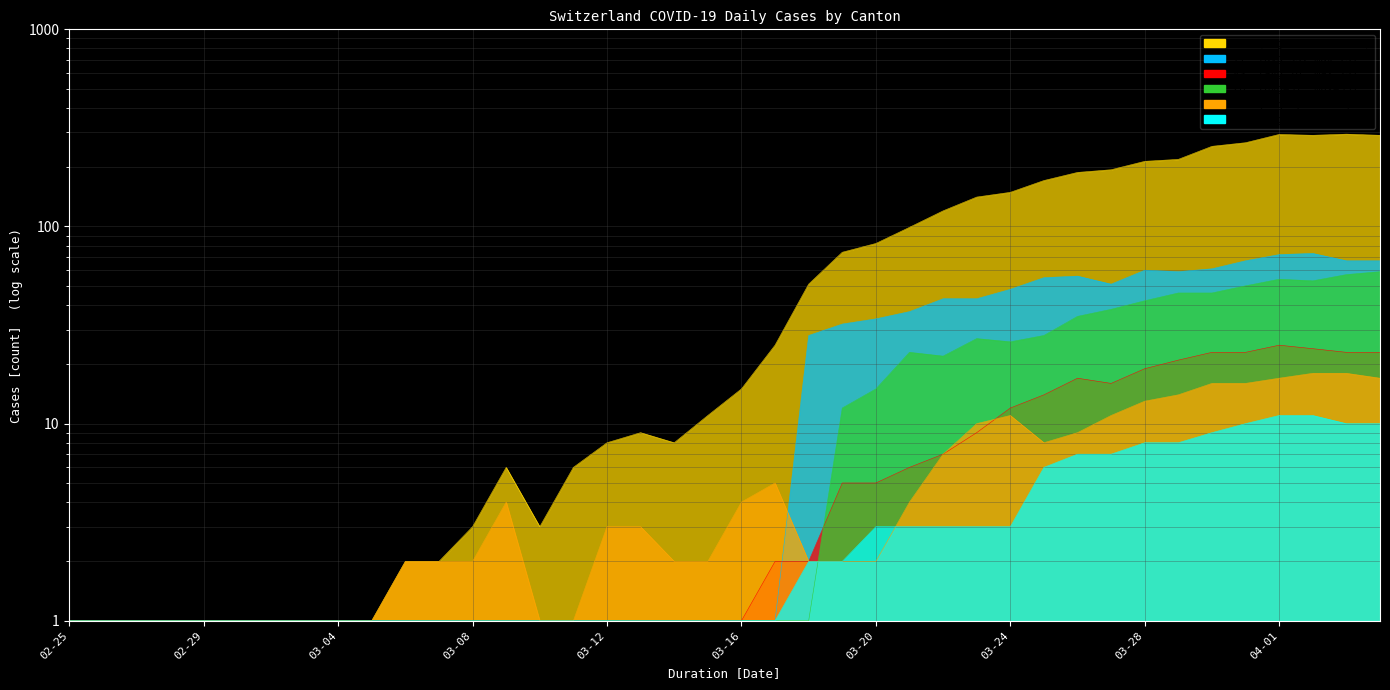

At which category does TI reach its first local peak?

2020-03-26